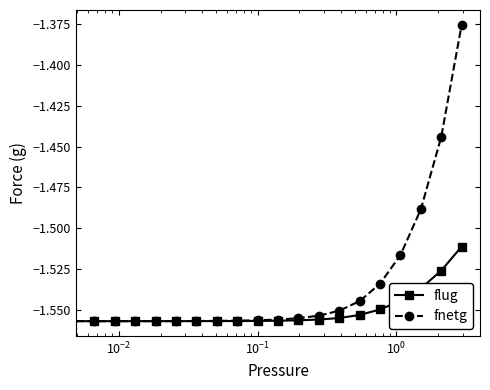

Which series has the largest range (max minus min)?

fnetg